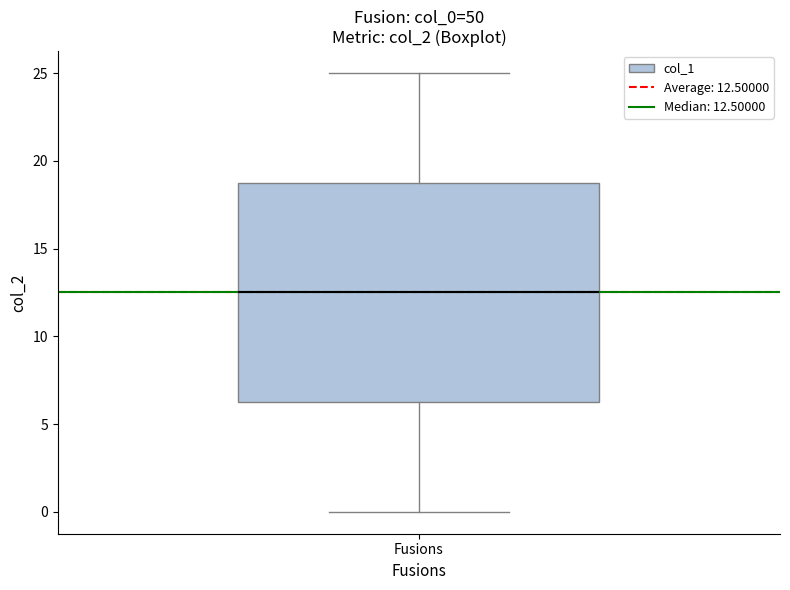

Where is the upper edge of the box for Fusions on the y-axis? The values are not printed on the chart, so give them approximately, as read against the axis.

19.0